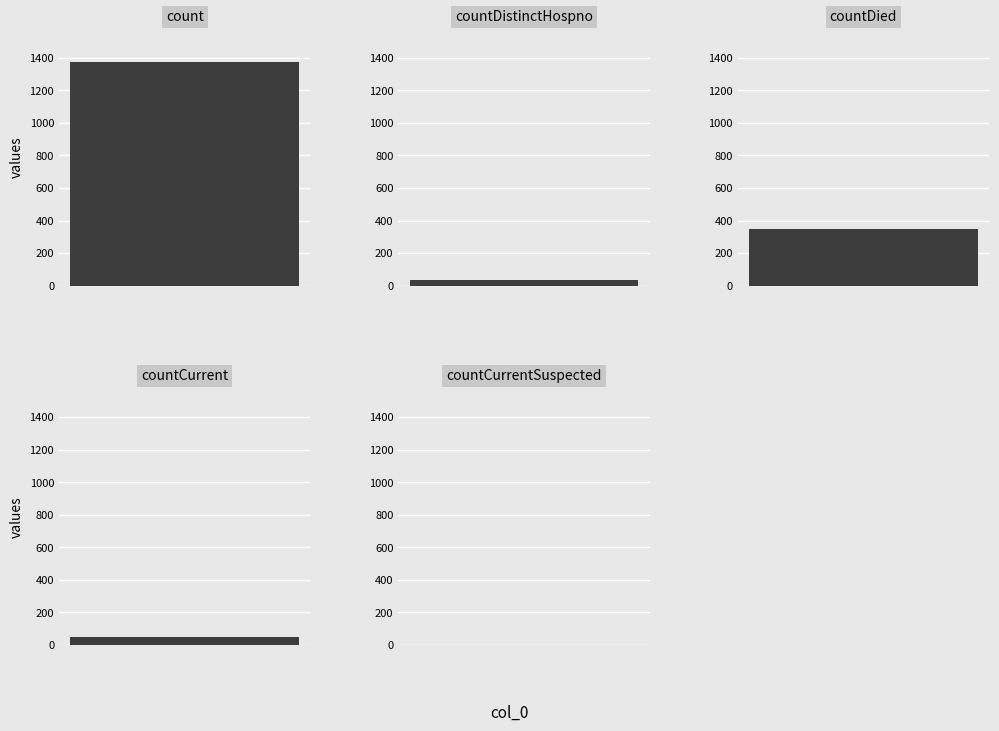

What is the sum of the values at countDied and count?

1720